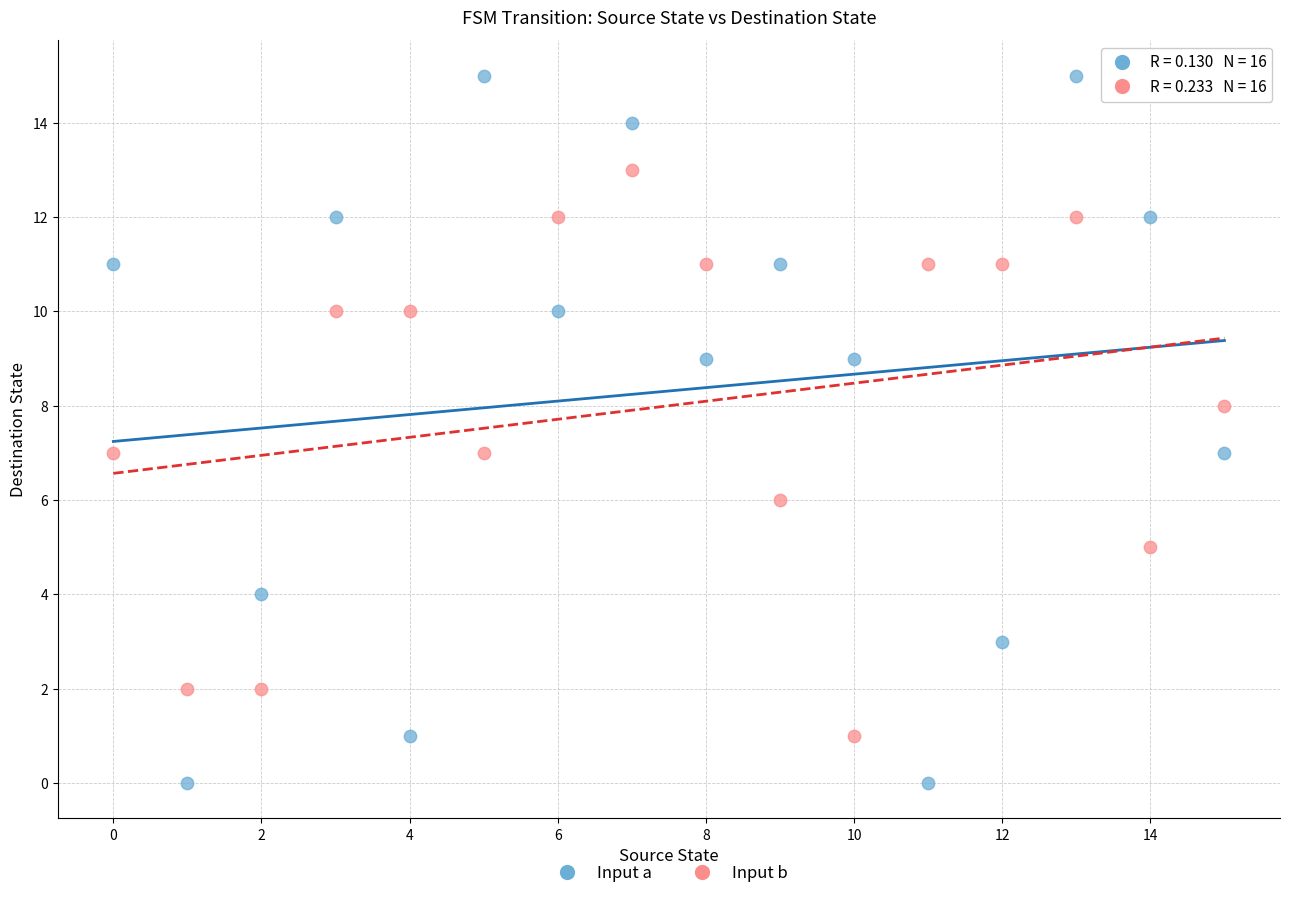

What are all the series names shown in the legend?

Input a, Input b